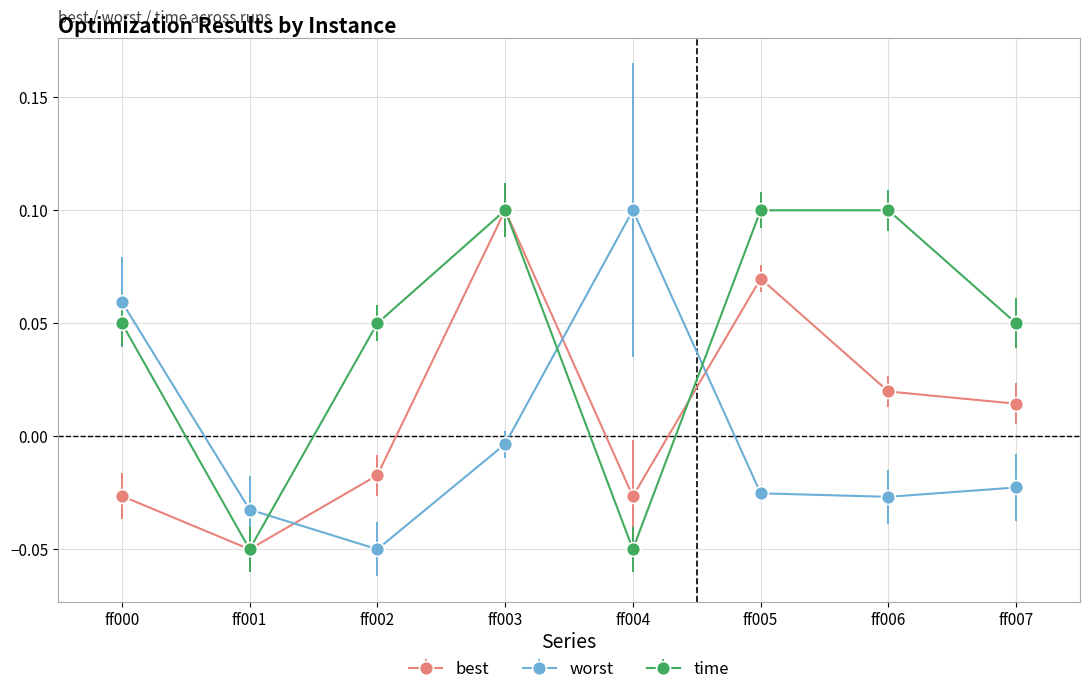

At which category is the sum across all series the highest?

ff003